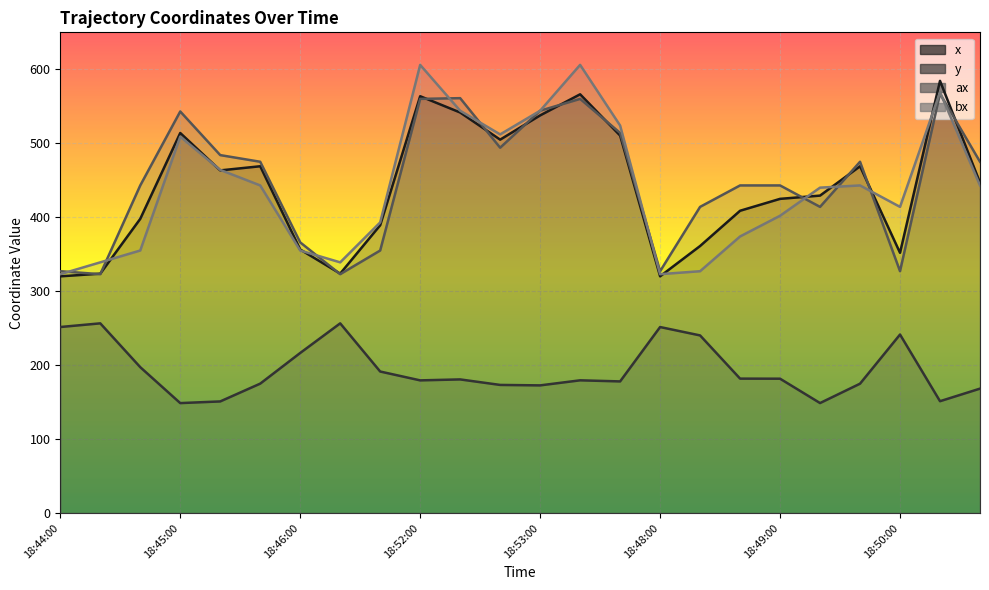

What is the maximum value shown in the chart?

606.0